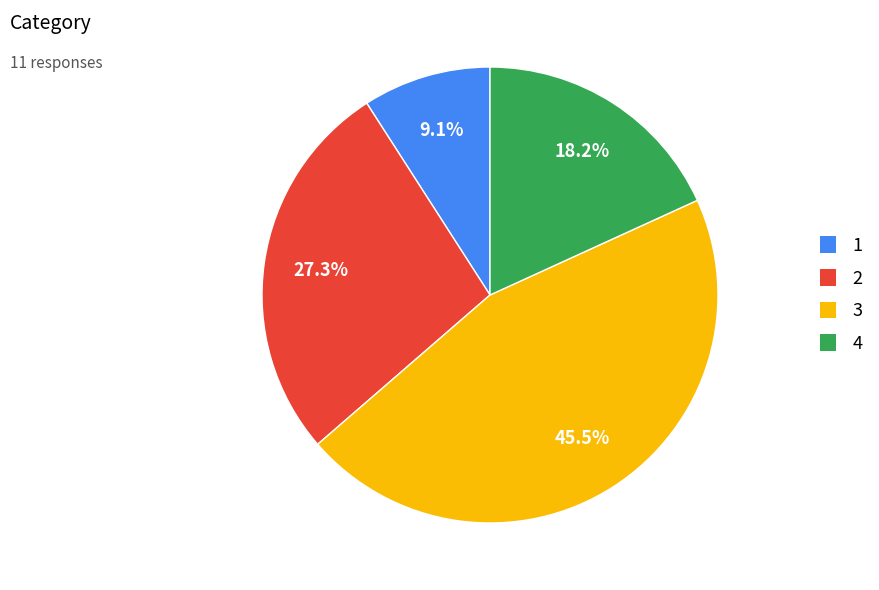

What is the largest slice in the pie chart?

3